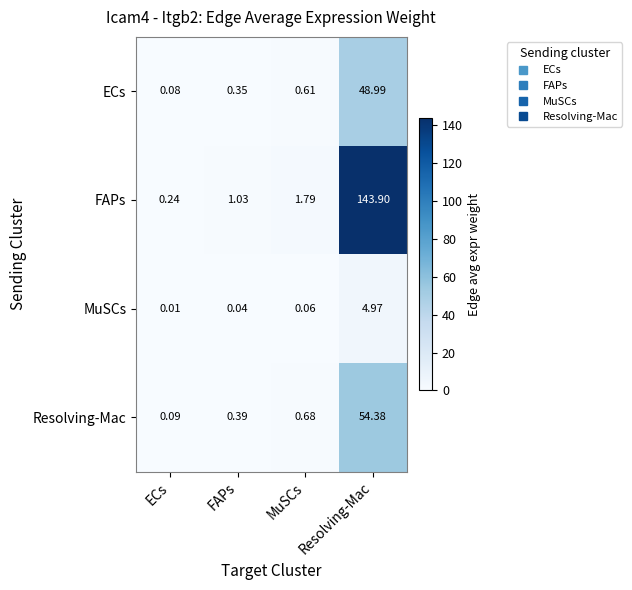

Which category has the lowest value across all series?

ECs